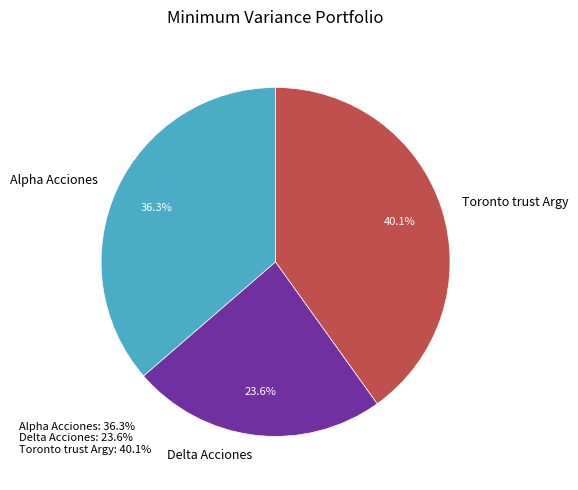

What percentage is the Toronto trust Argy slice, to the nearest percent?

40%